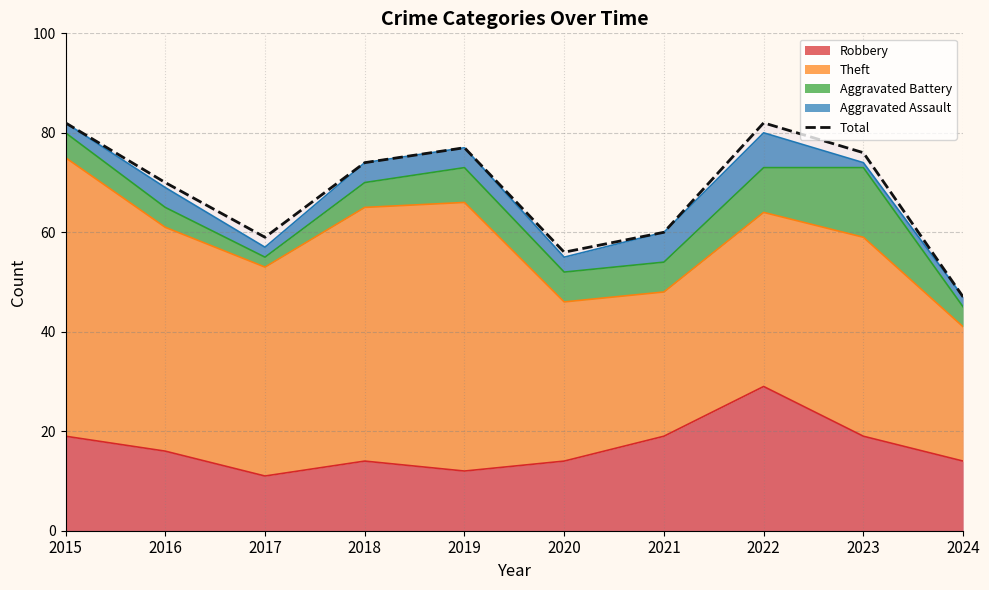

Reading left to right, list all the values displayed in this chart.

2015=82	2016=70	2017=59	2018=74	2019=77	2020=56	2021=60	2022=82	2023=76	2024=47